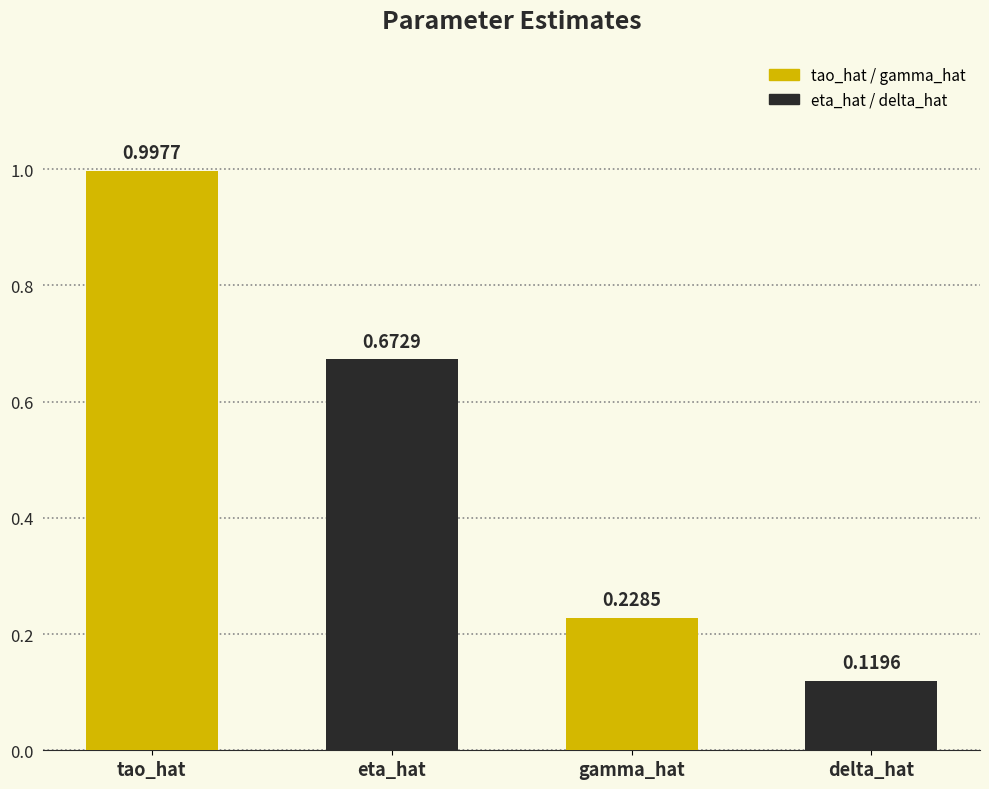

What is the difference between the maximum and minimum values?

0.9